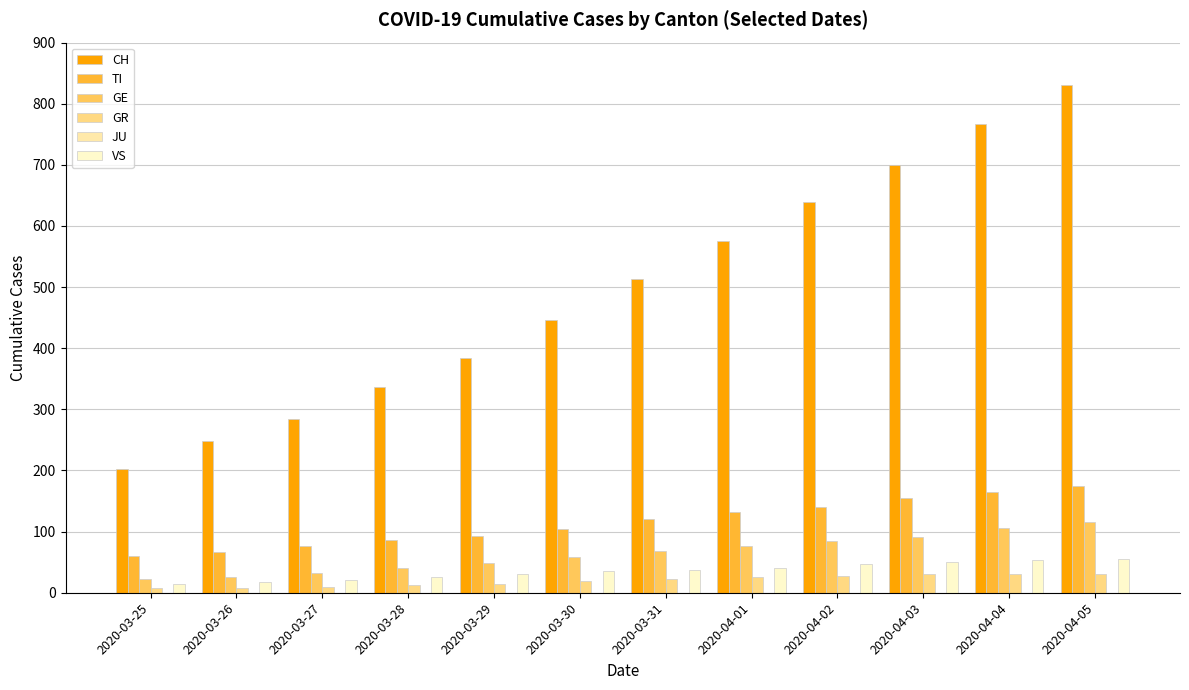

How many bars are there in total?

60